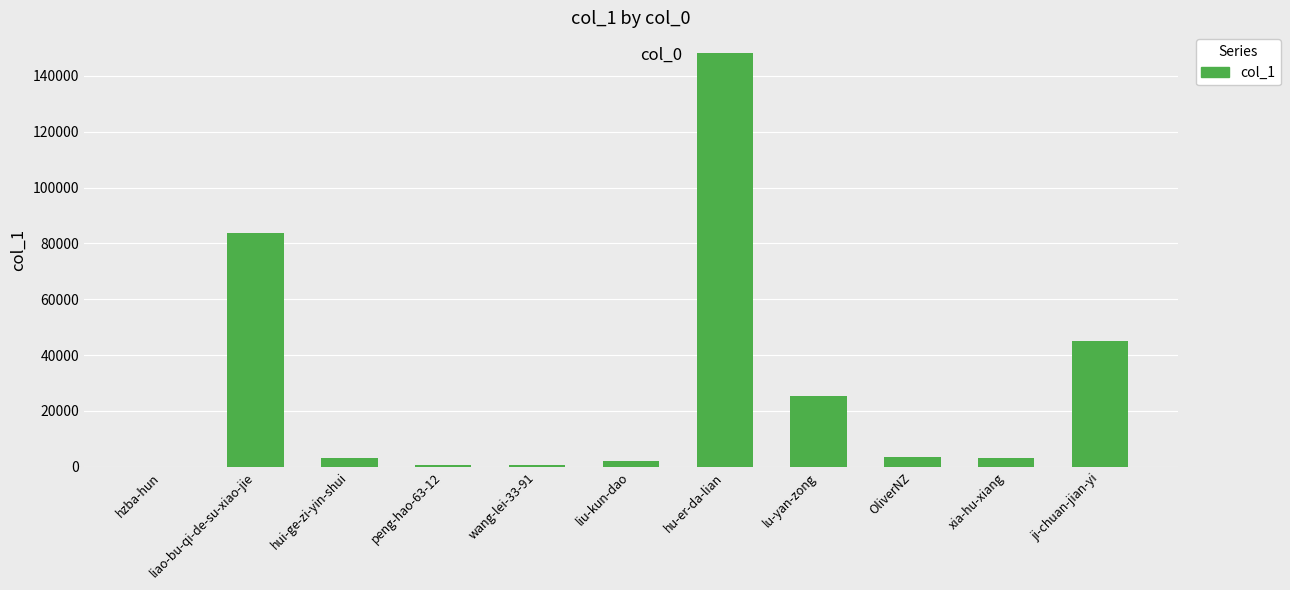

What is the sum of the values at hu-er-da-lian and OliverNZ?

151790